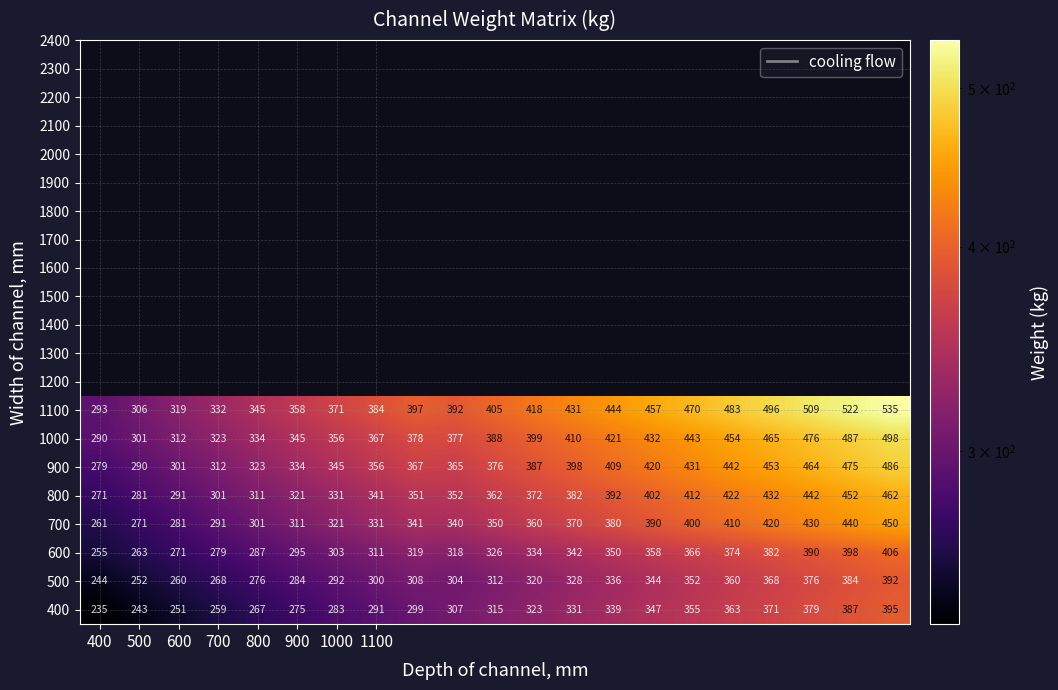

At how many categories does at least one series exceed 274?

21